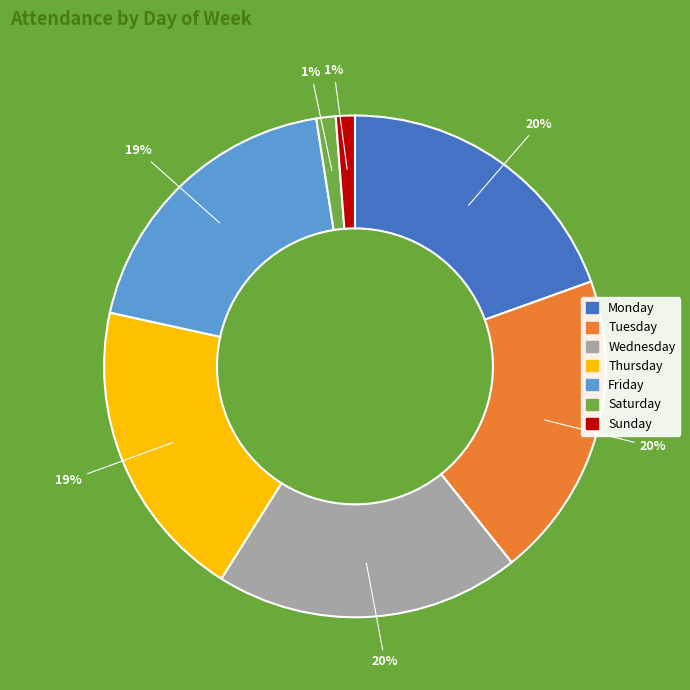

The Friday slice represents 28% of the pie. True or false?

False